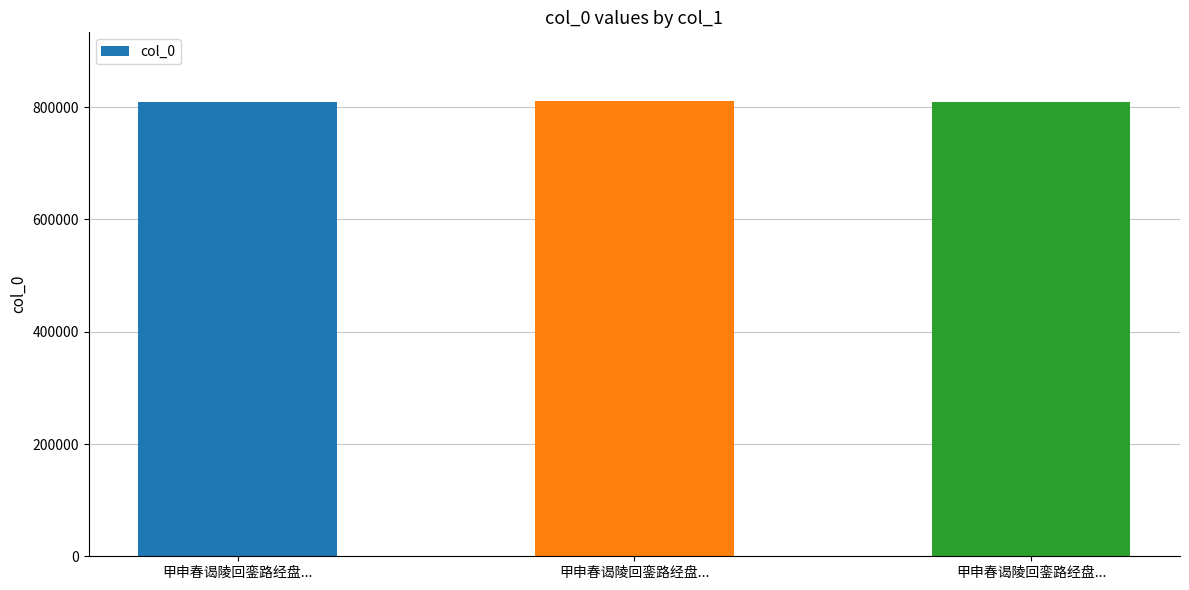

Between 甲申春谒陵回銮路经盘... and 甲申春谒陵回銮路经盘..., which is larger?

甲申春谒陵回銮路经盘...